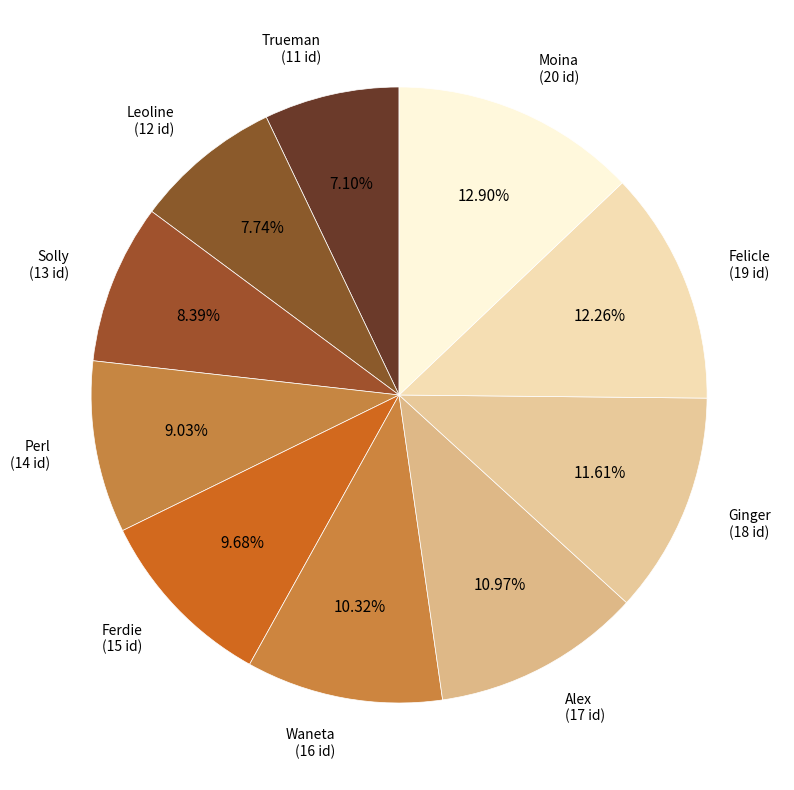

To the nearest percent, what is the average slice percentage?

10%